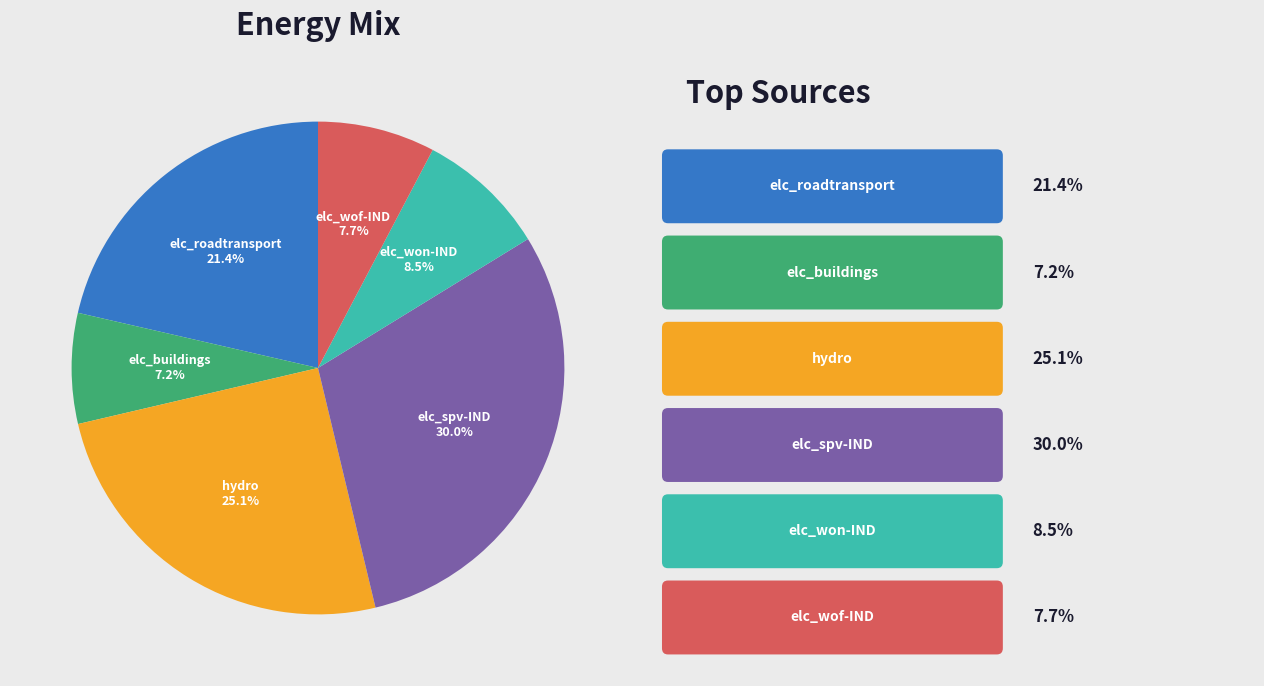

The elc_wof-IND slice represents 8% of the pie. True or false?

True